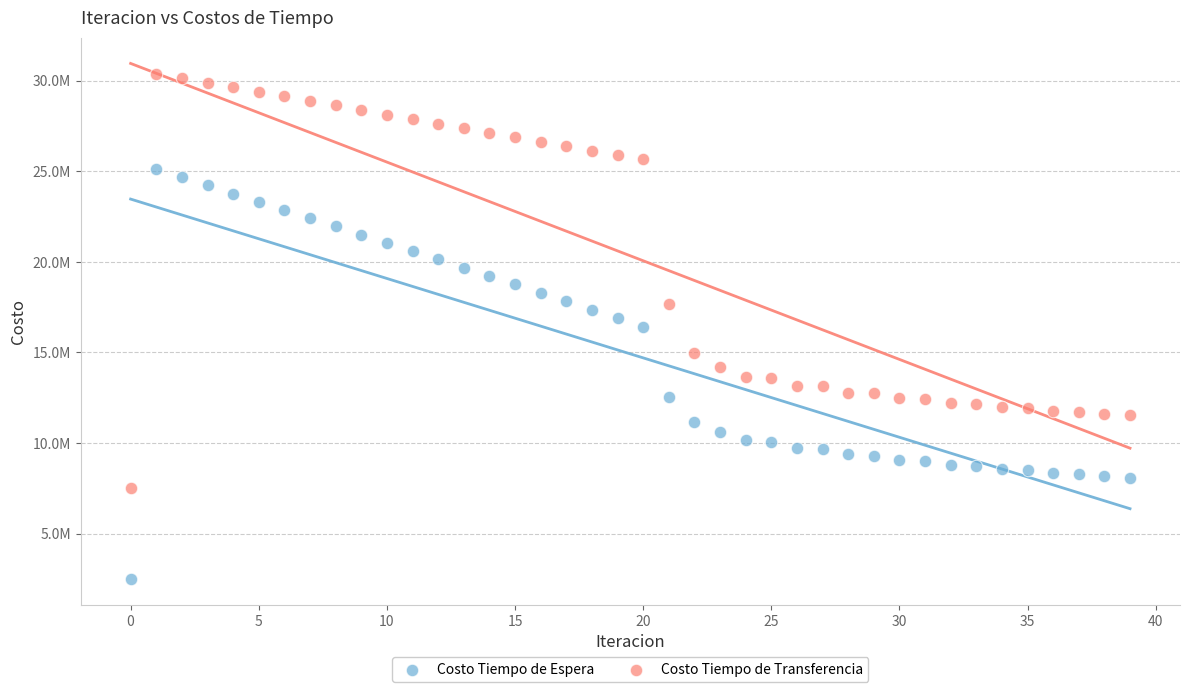

What are all the series names shown in the legend?

Costo Tiempo de Espera, Costo Tiempo de Transferencia